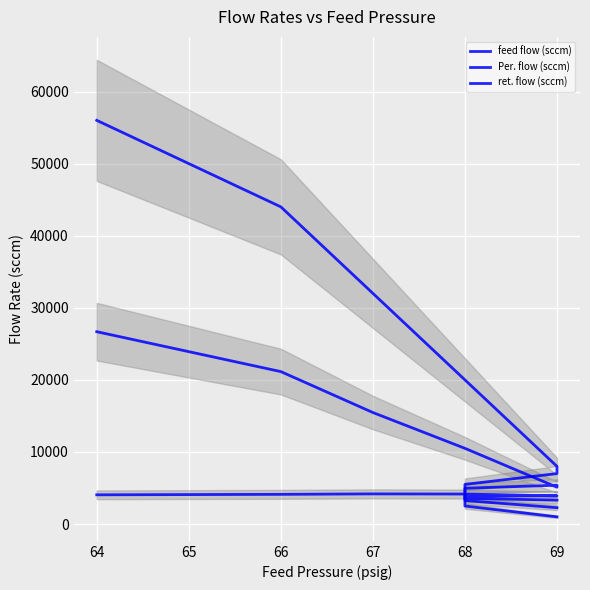

At 66, list the series in order from largest to smallest.

ret. flow (sccm), feed flow (sccm), Per. flow (sccm)